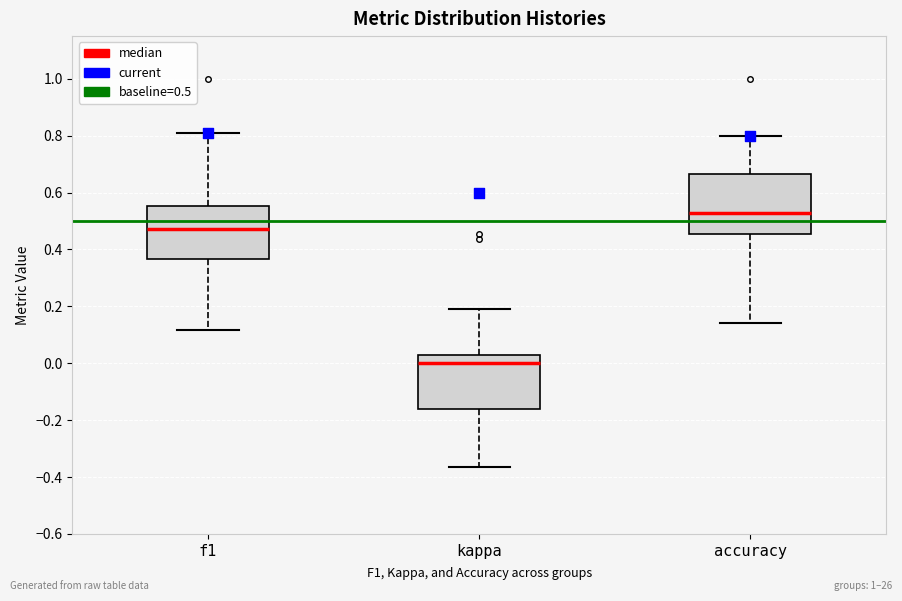

Which box's median line is the highest?

accuracy